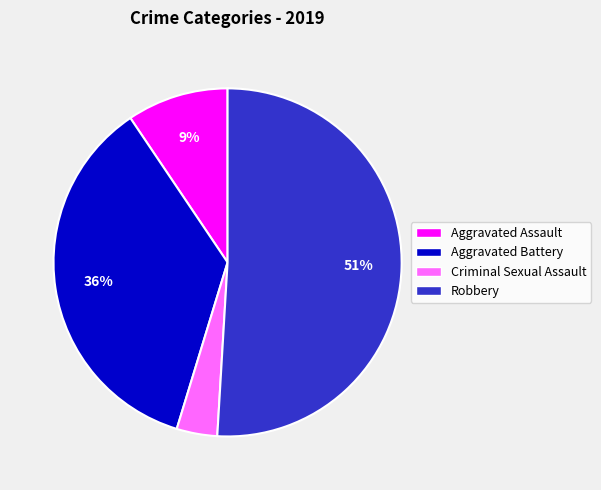

To the nearest percent, what is the difference between the largest and smallest slice percentages?

47%